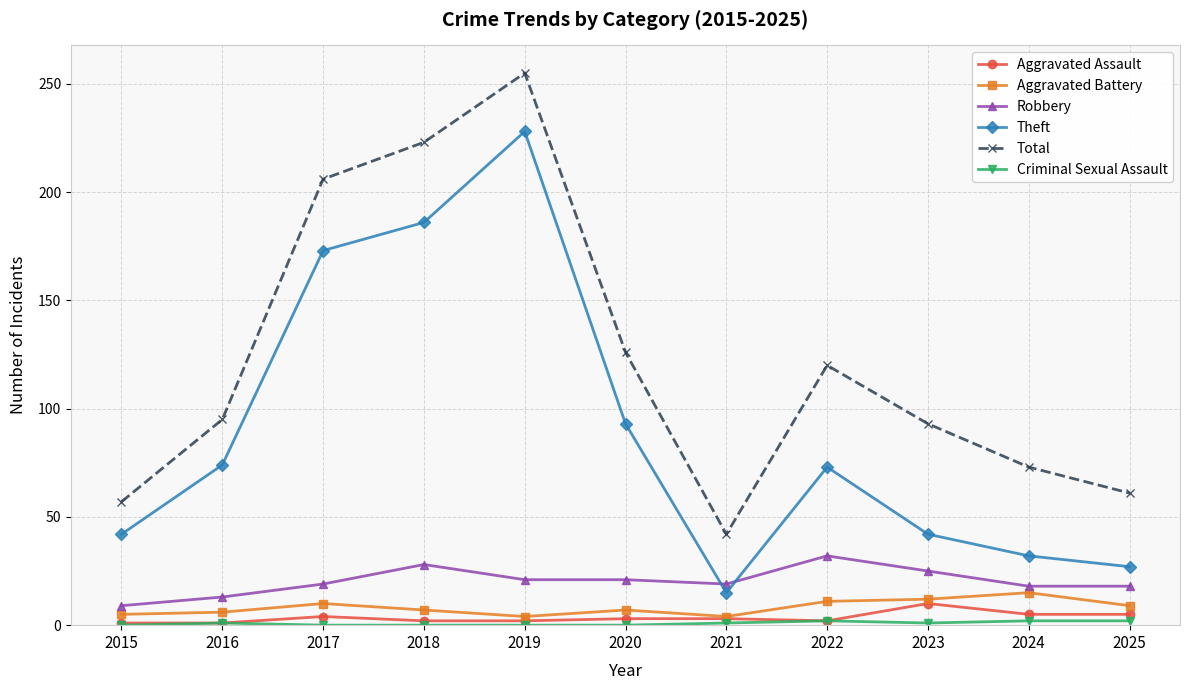

Which series has the largest total across all categories?

Total